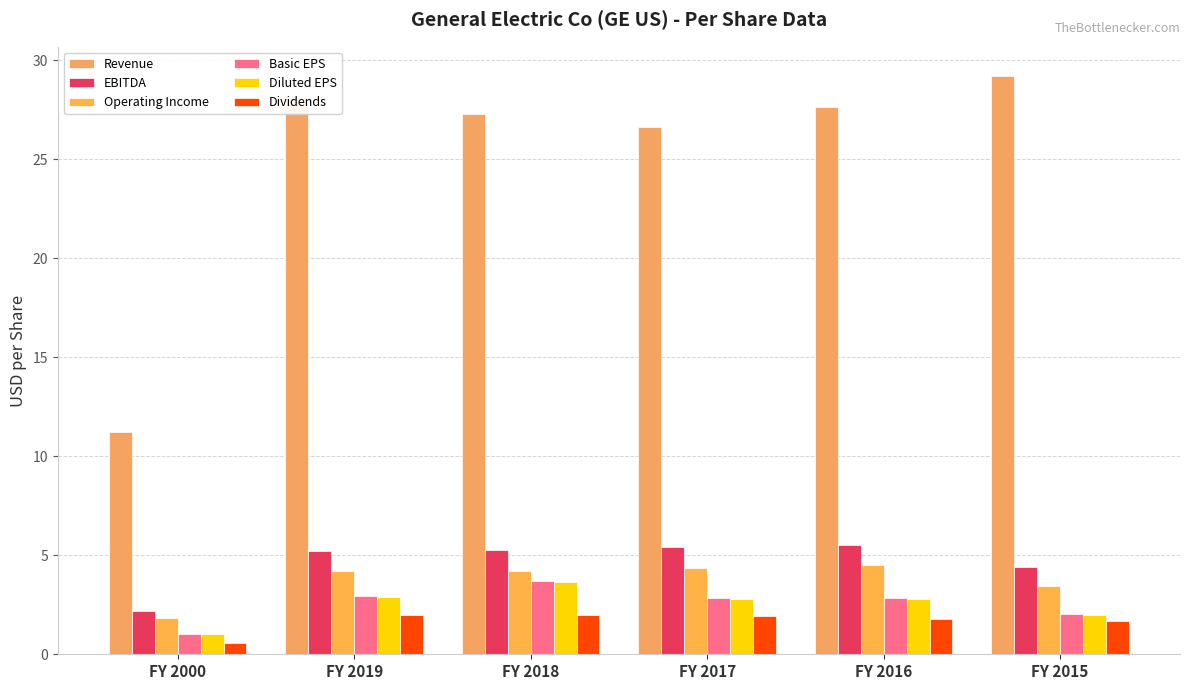

Where is Operating Income nearest to the value 3?

FY 2015